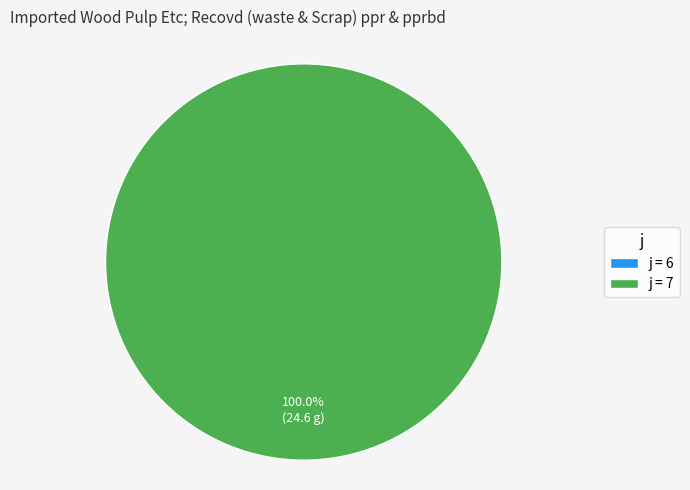

What is the change in value from 6 to 7?

+24.6